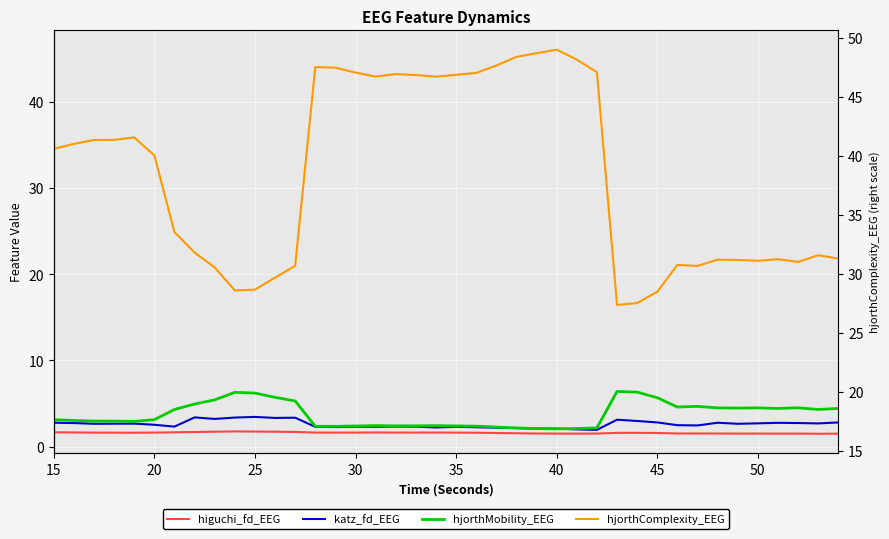

At which label does hjorthComplexity_EEG first exceed 34?

15